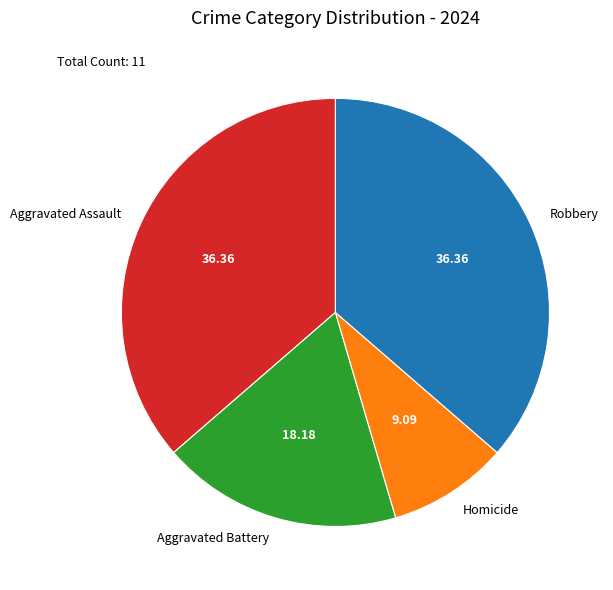

How many segments does this pie chart have?

4